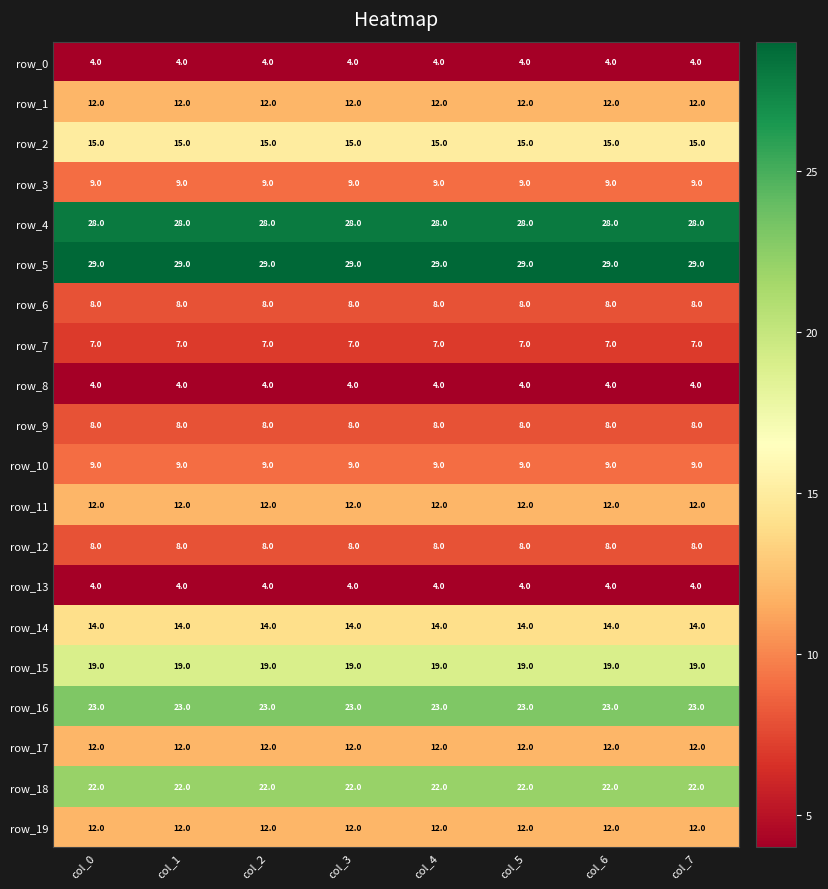

What is the approximate value of row_14 at col_6?

14